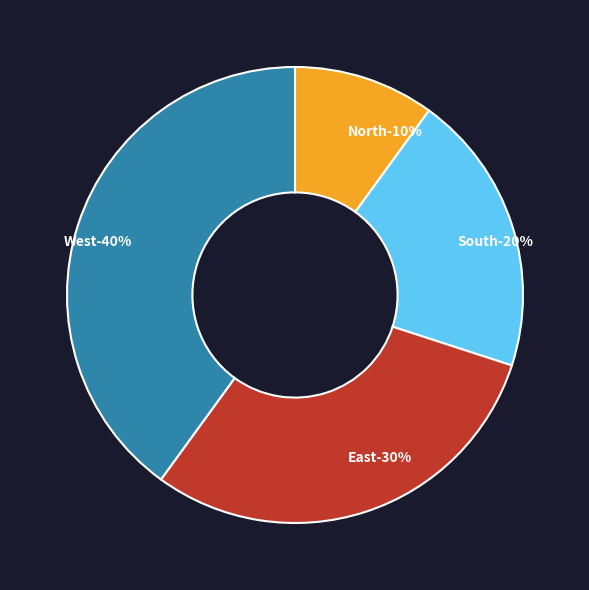

Combined, do East and South account for over 50%?

No